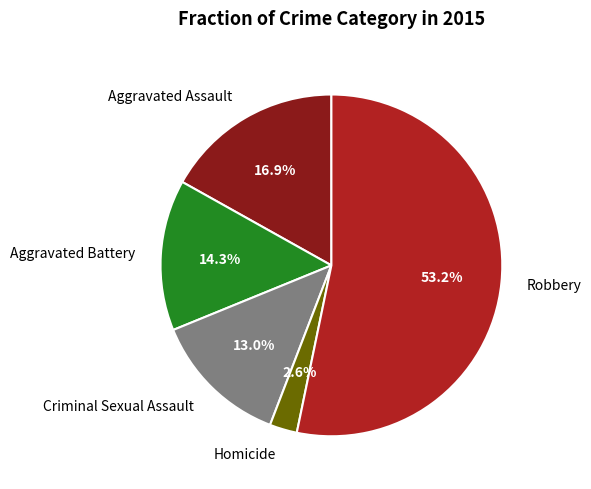

Do Aggravated Battery and Aggravated Assault together represent more than half of the pie?

No